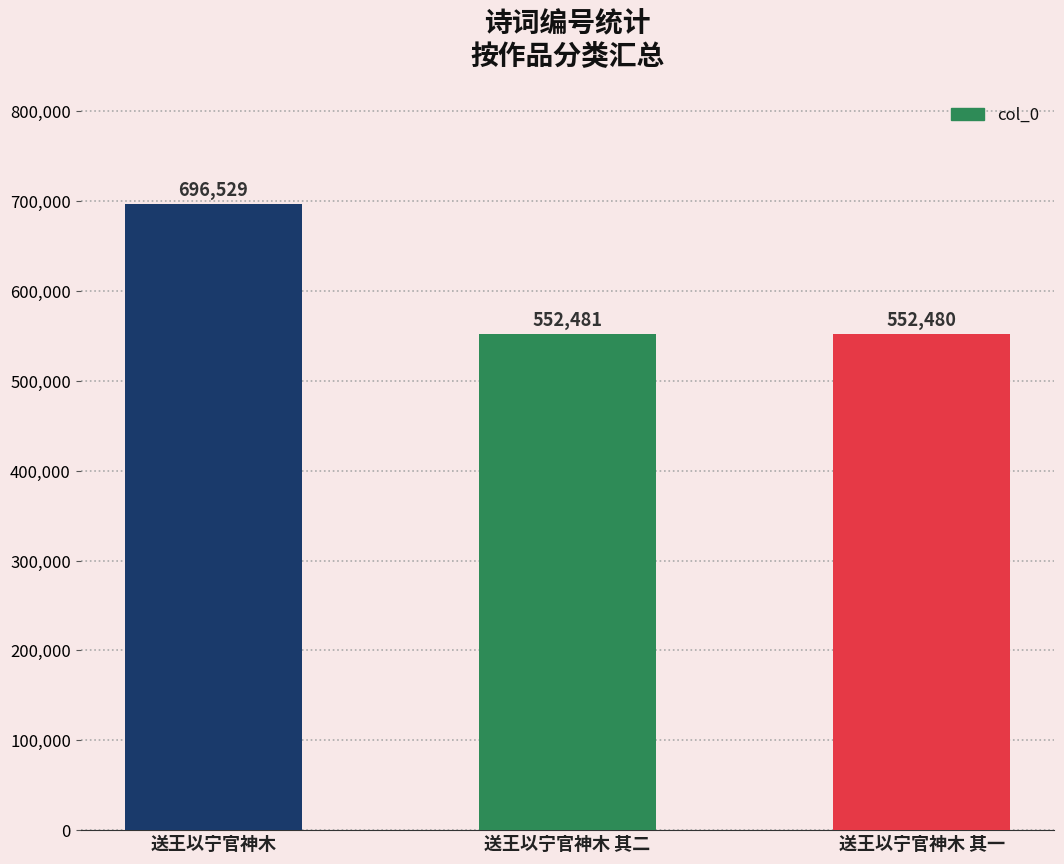

What is the label of the 2nd bar from the right?

送王以宁官神木 其二